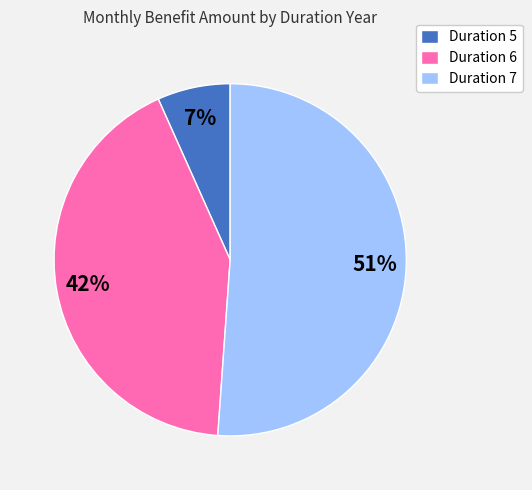

Which slice is the smallest?

Duration 5